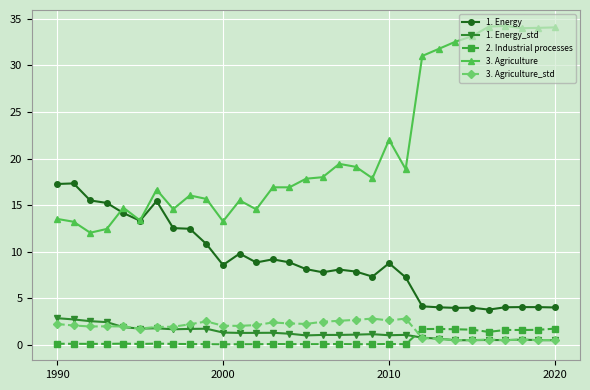

True or false: 3. Agriculture and 1. Energy_std cross at least once.

False